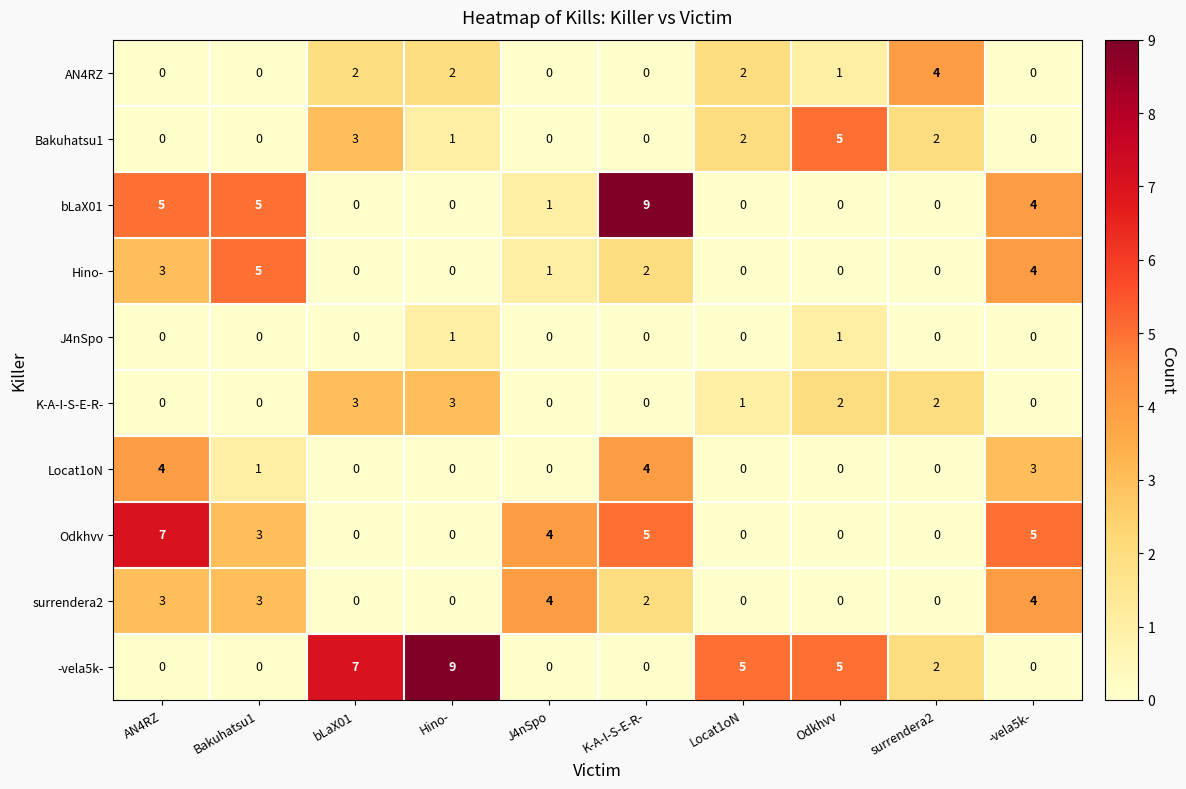

How many data points does each series have?

10